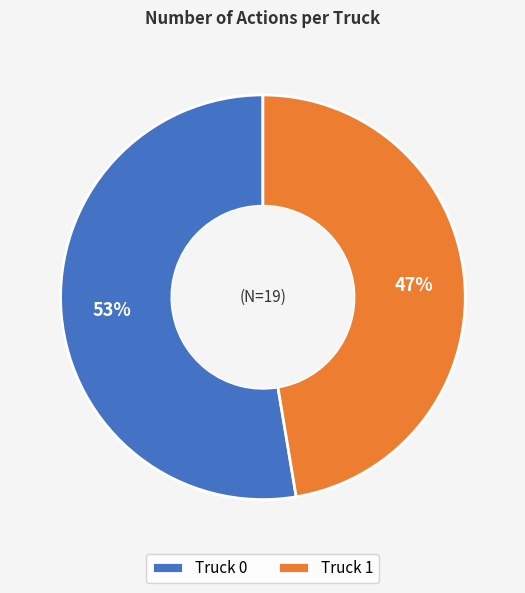

How many segments does this pie chart have?

2